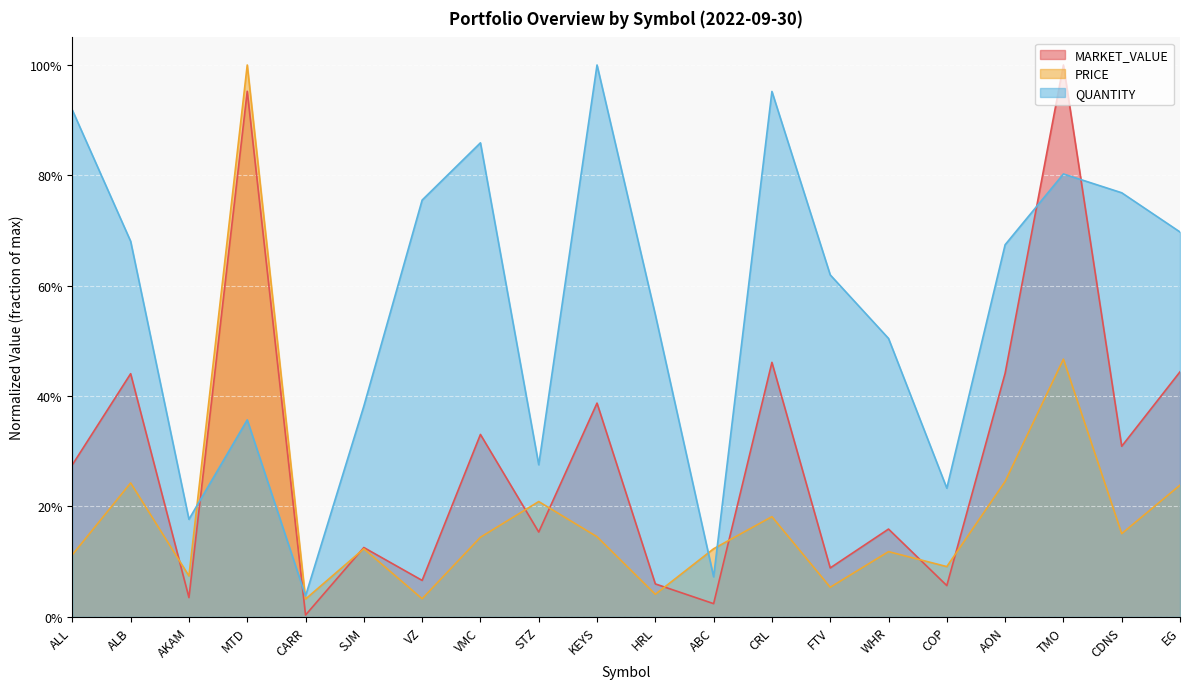

What is the sum of the MARKET_VALUE values at TMO and SJM?

1.1